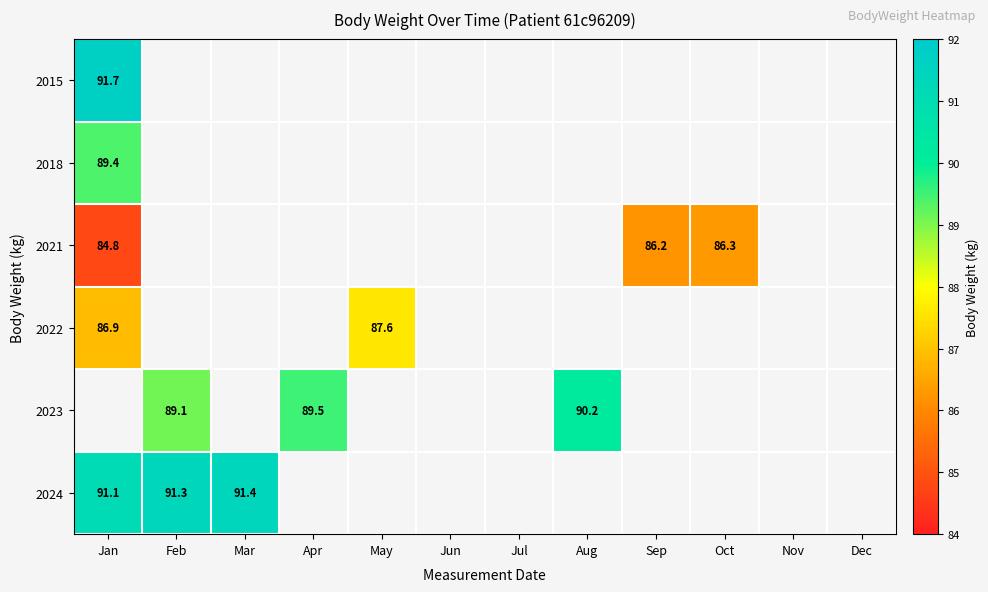

The value of 2022 at Jan is 86.9. True or false?

True